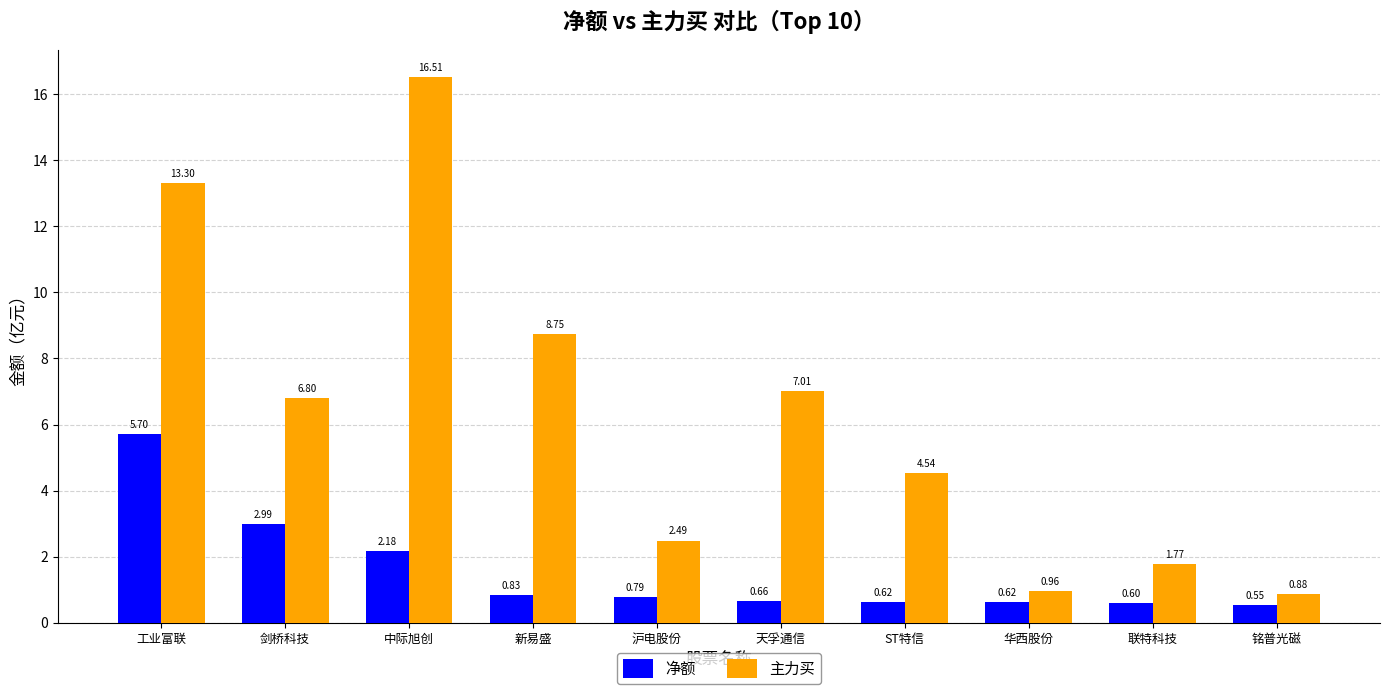

Is it true that 净额 equals 4.8 at 剑桥科技?

False